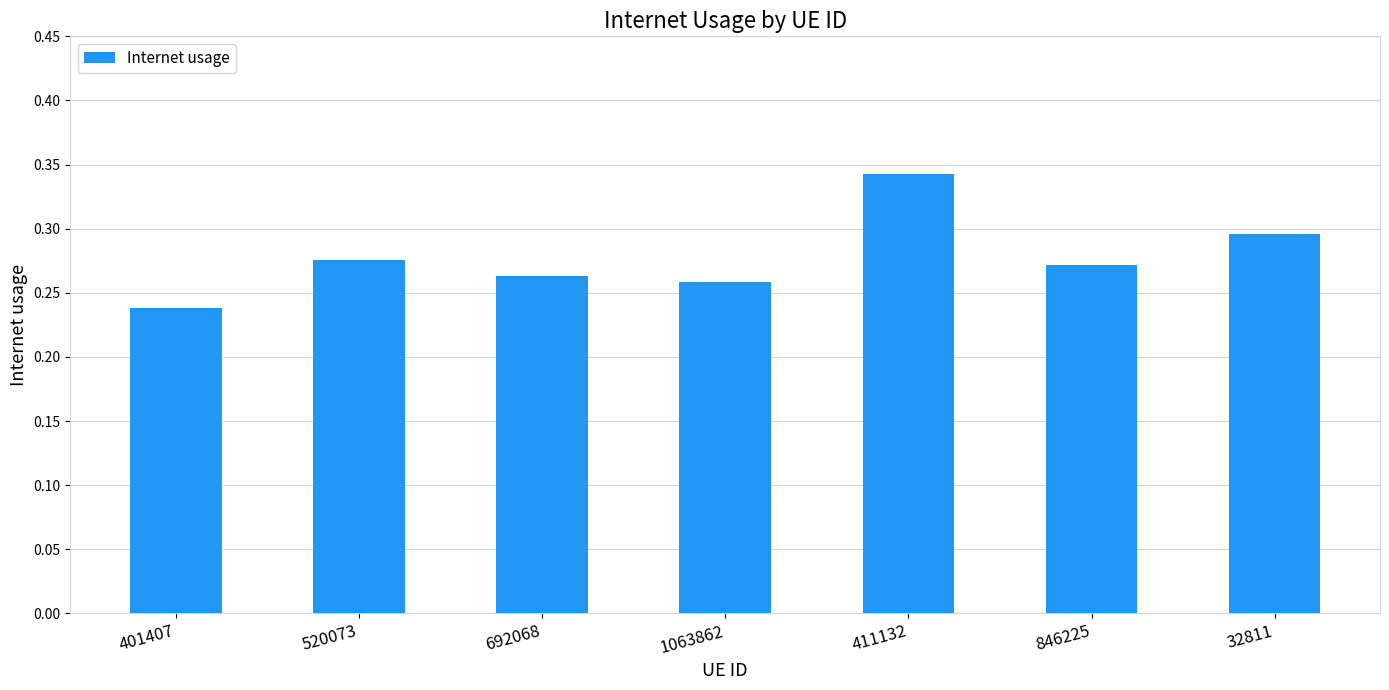

What is the sum of the values at 692068 and 401407?

0.5